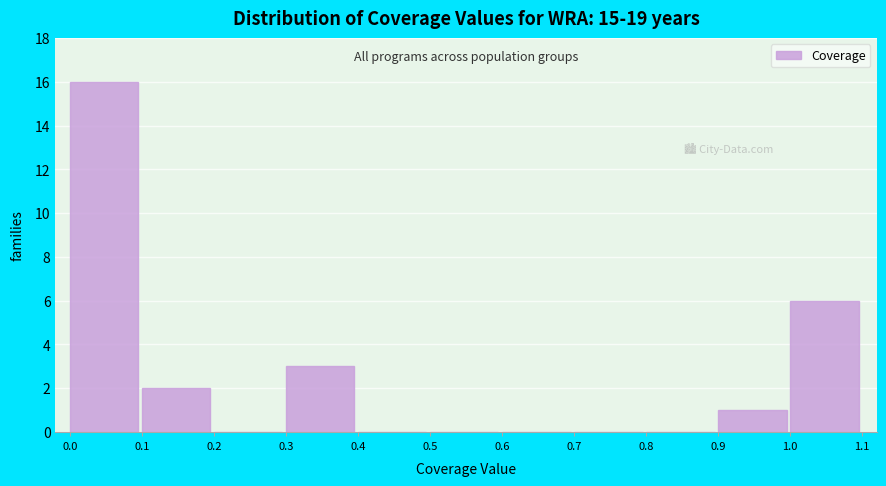

Which range on the x-axis has the tallest bar?

0.0 to 0.1